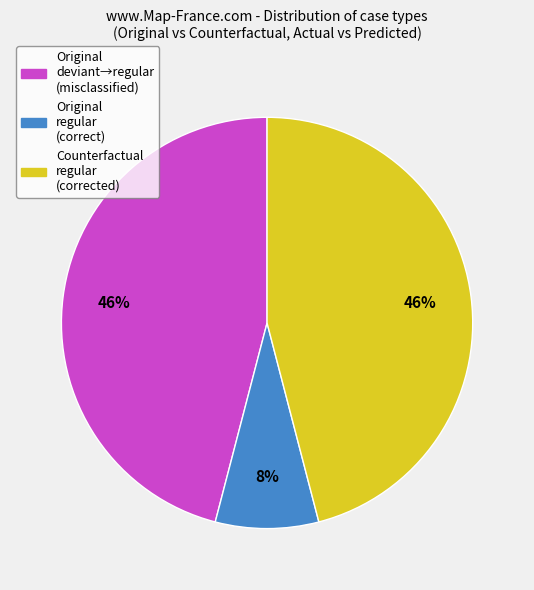

Does any single category account for the majority?

No